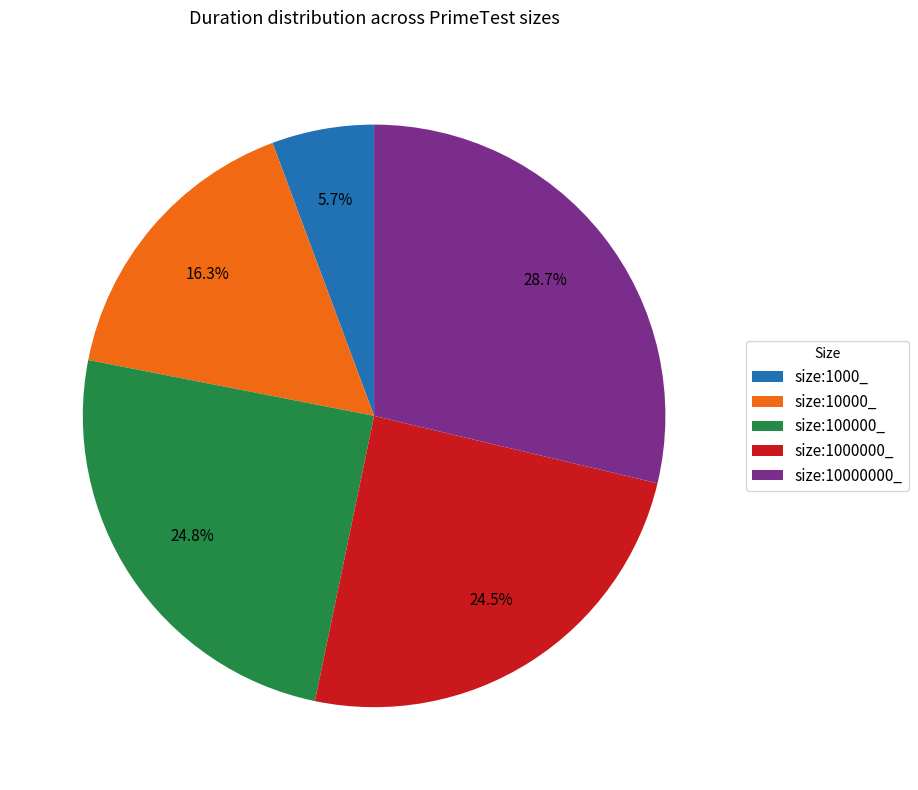

Does any single category account for the majority?

No